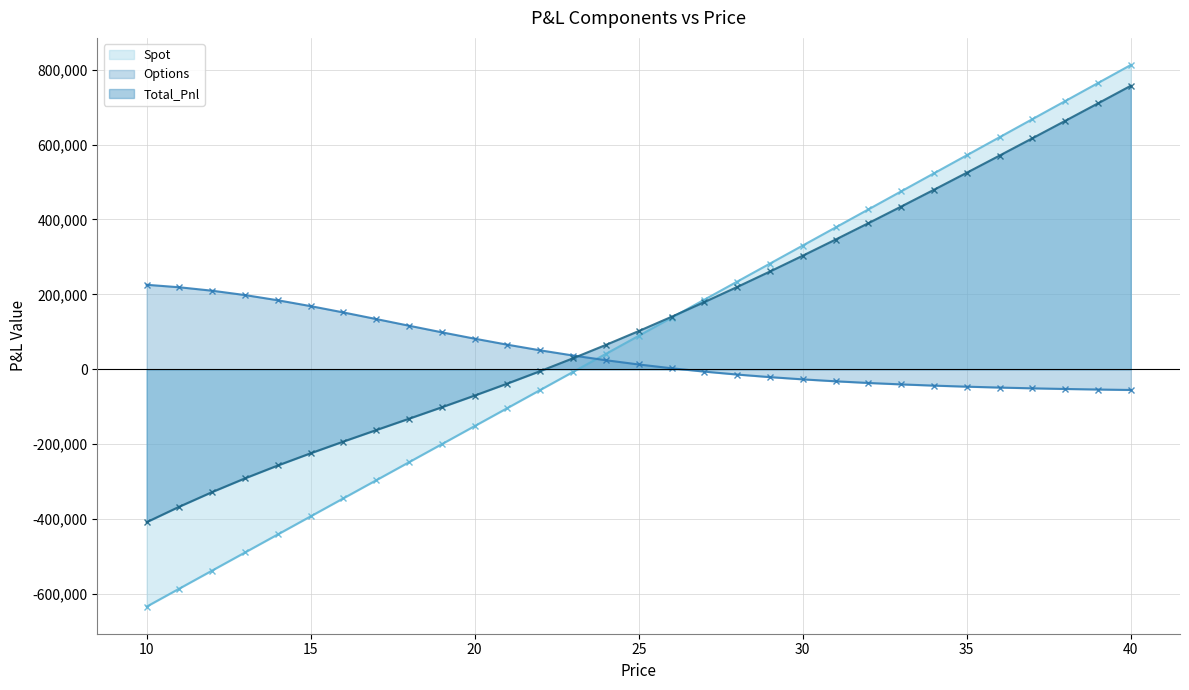

Where is Spot nearest to the value 89190?

25